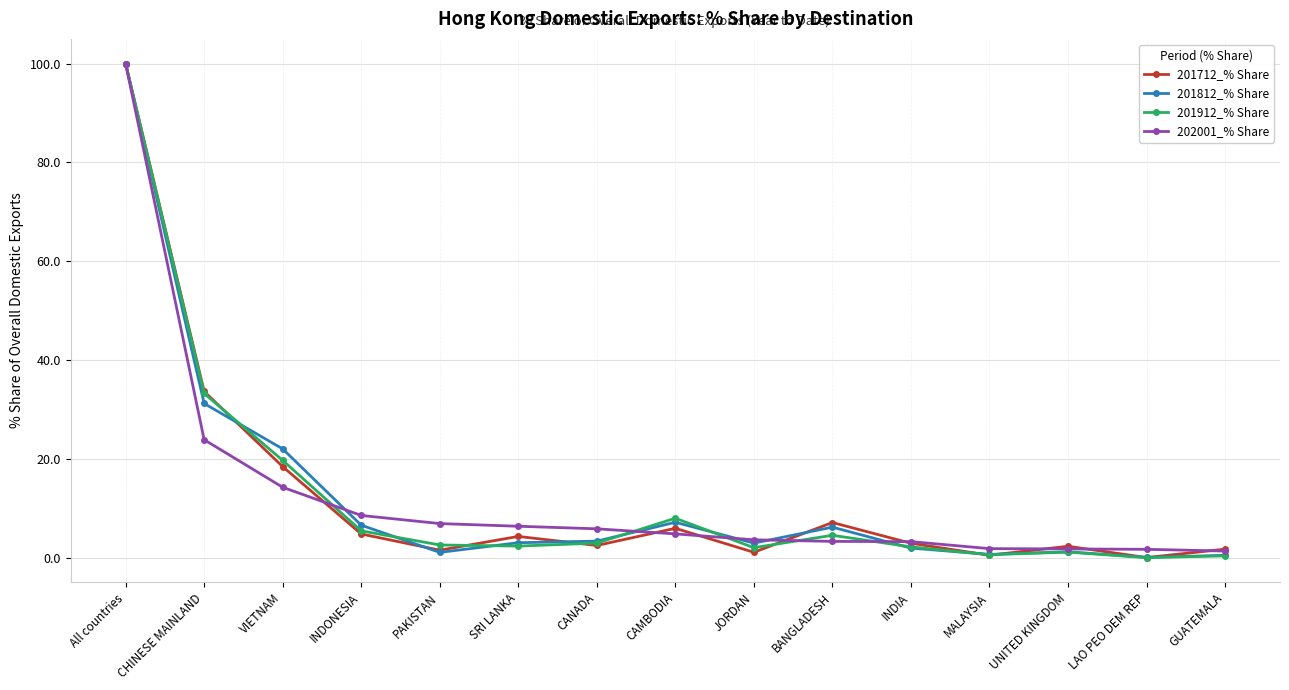

Where is the first local minimum for 201712_% Share?

PAKISTAN